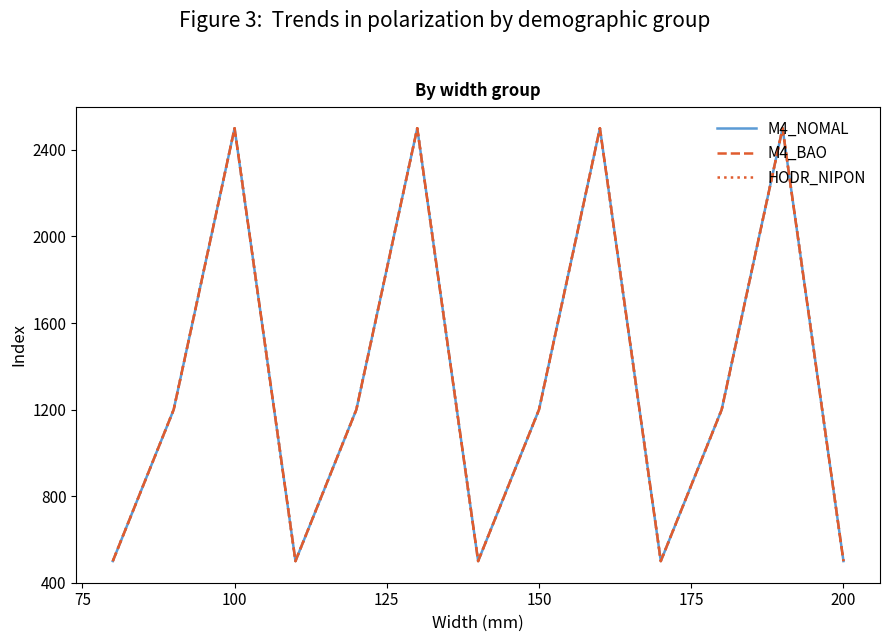

What is the difference between the second highest and minimum values in the M4_NOMAL series?

2000